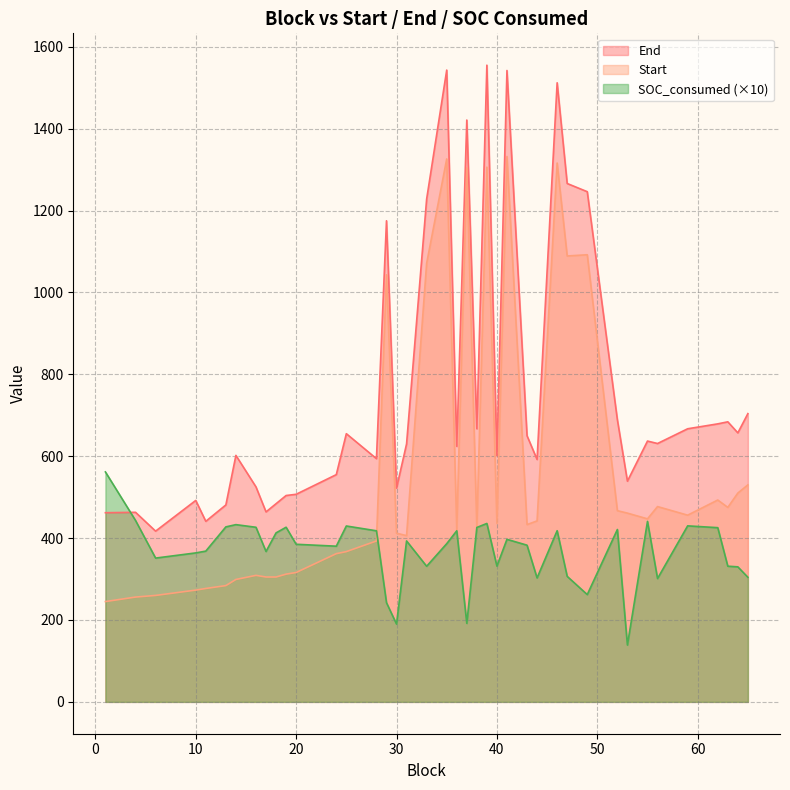

What is the difference between the Start values at 53 and 30?

49.0